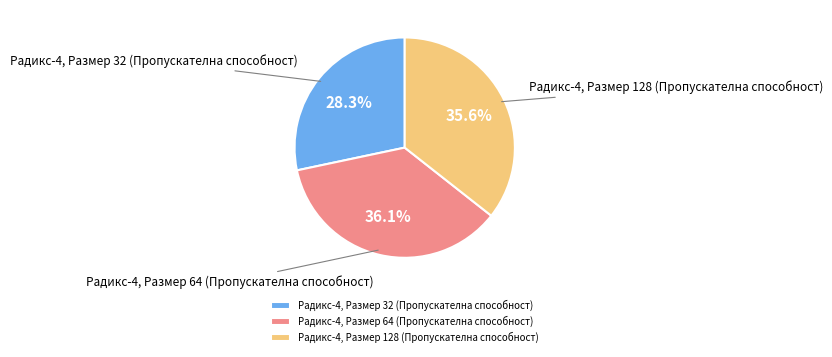

Does Радикс-4, Размер 64 (Пропускателна способност) represent more than half of the total?

No